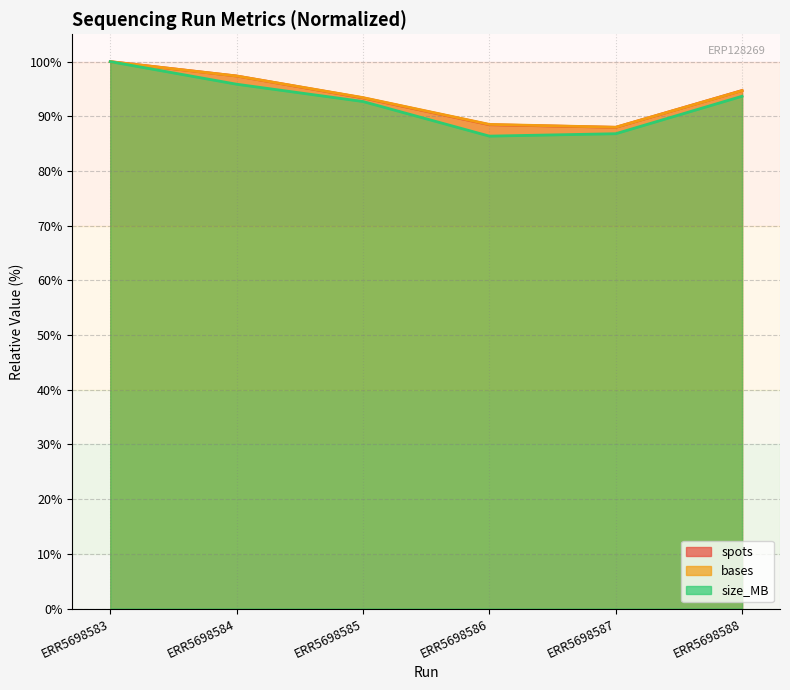

What is the approximate value of spots at ERR5698586?

88.5